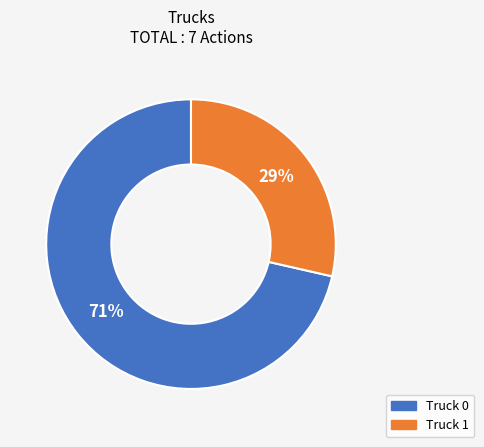

What is the ratio of the value at Truck 1 to the value at Truck 0?

0.4